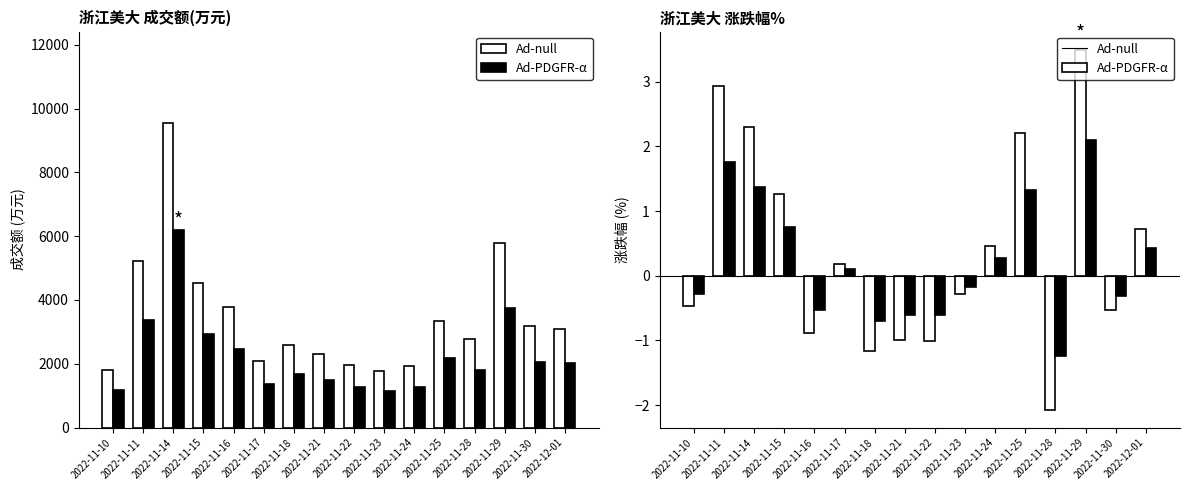

Which series has the largest total across all categories?

Ad-null